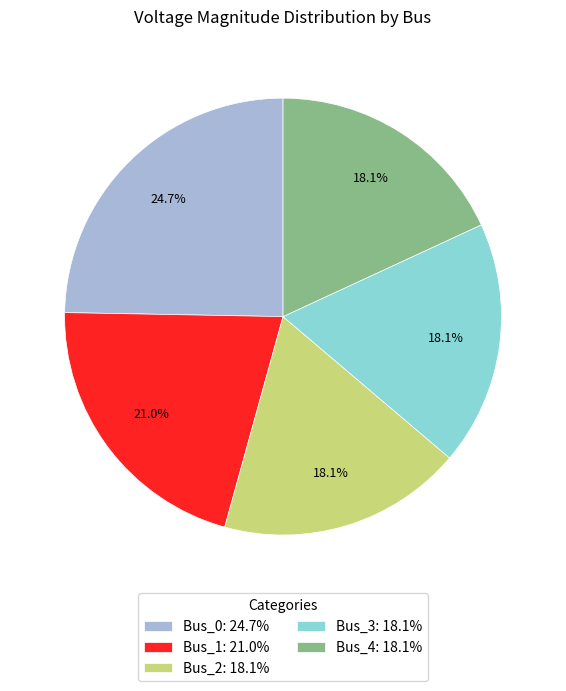

To the nearest percent, what is the combined percentage of Bus_4 and Bus_2?

36%